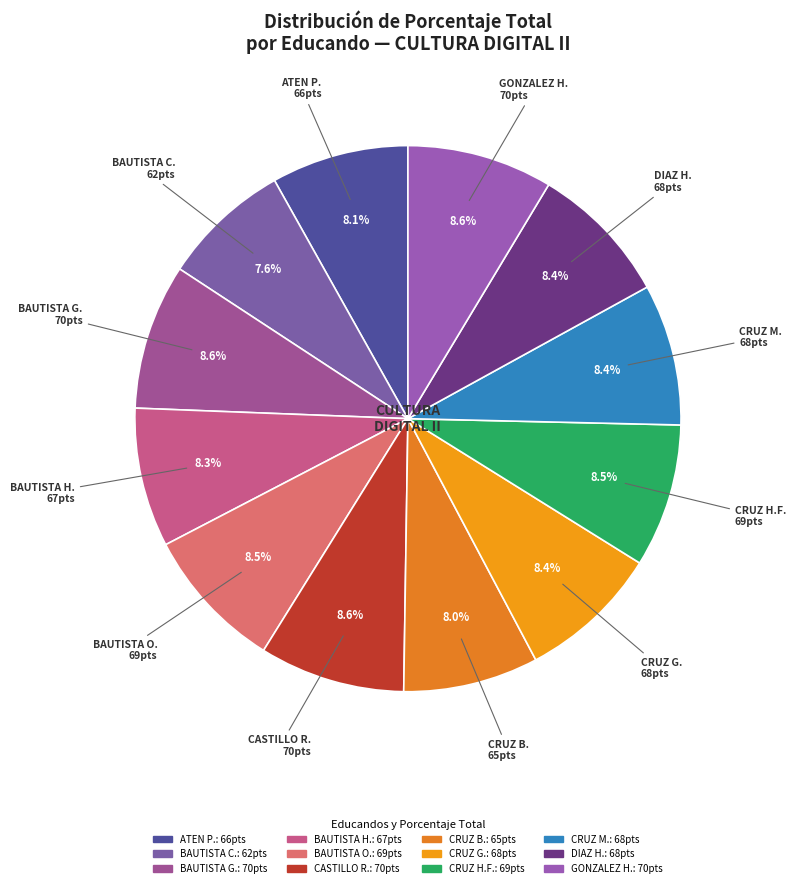

Count the number of slices in the pie.

12